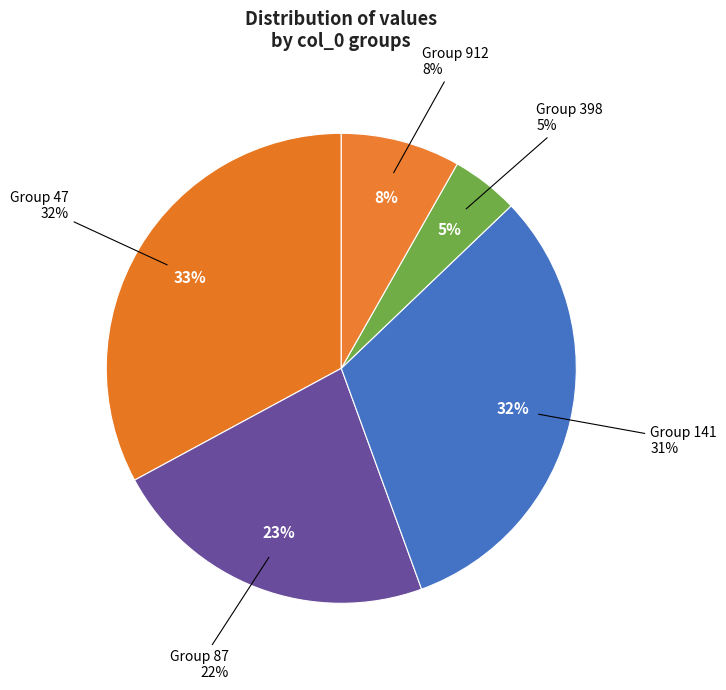

To the nearest percent, what percentage of the pie is 87?

23%